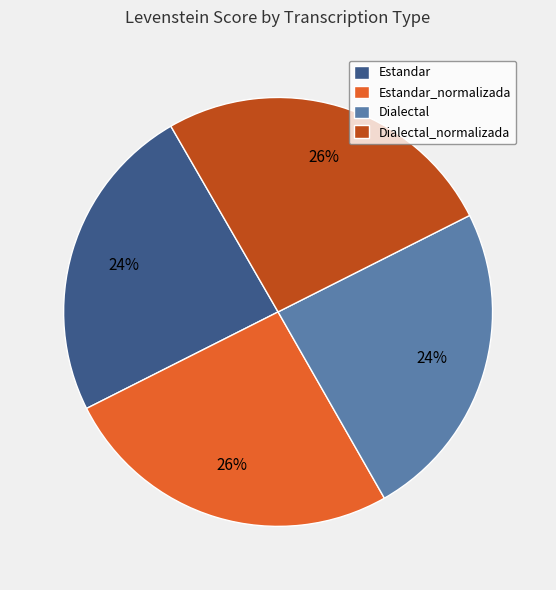

Do Estandar_normalizada and Dialectal_normalizada together represent more than half of the pie?

Yes